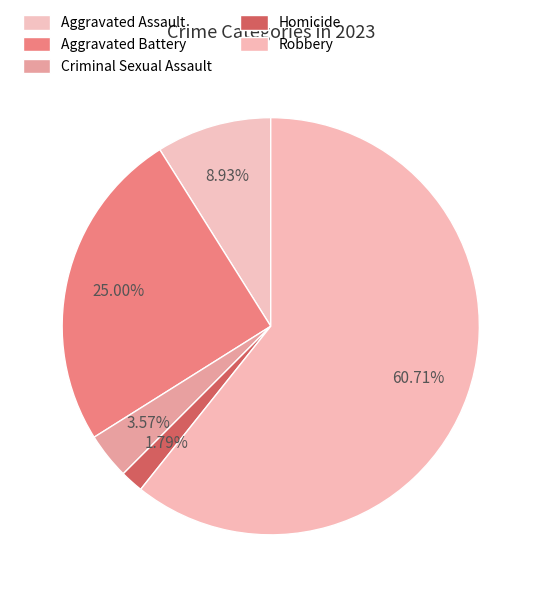

Is it true that Aggravated Battery is 17% of the pie?

False